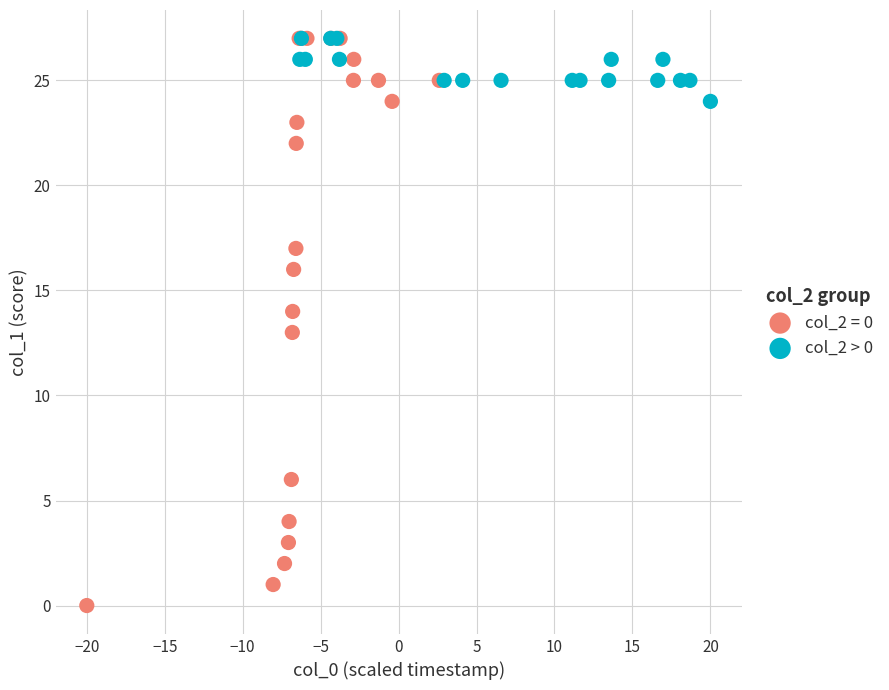

Which series reaches the minimum Y coordinate?

col_2 = 0